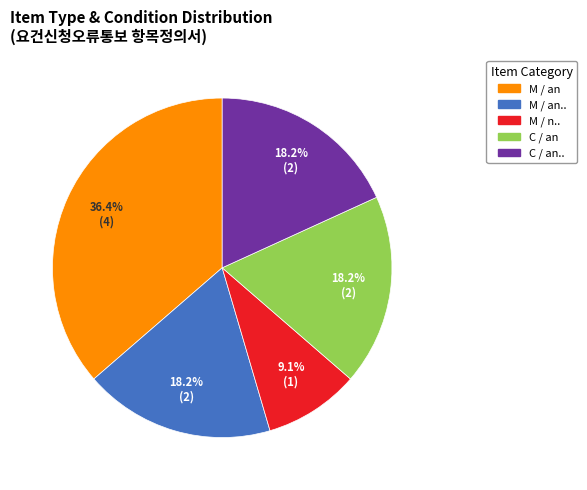

Which category has the smallest portion of the pie?

M / n..